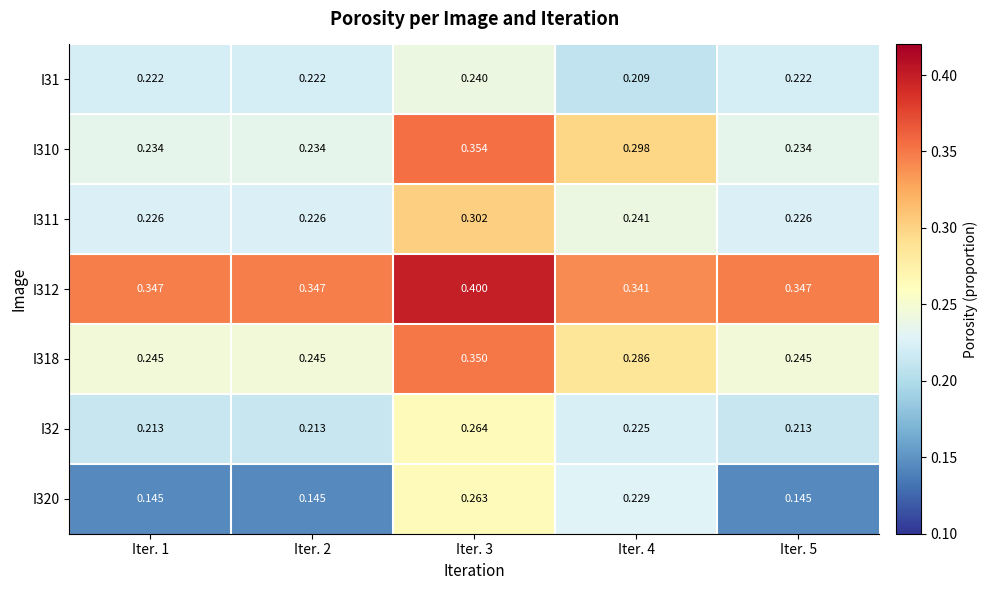

Is the value of I311 at Iter. 5 greater than the value of I31 at Iter. 5?

Yes